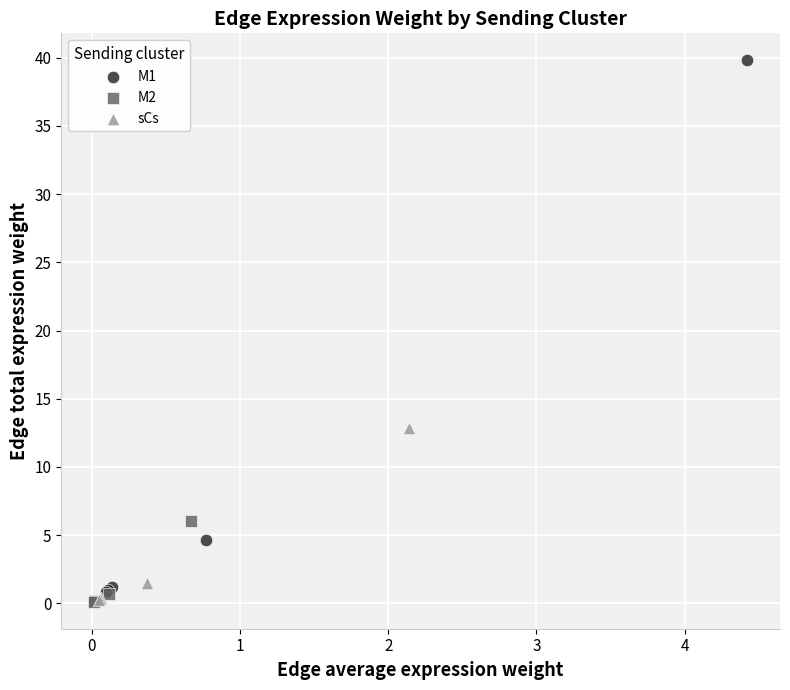

What are all the series names shown in the legend?

M1, M2, sCs